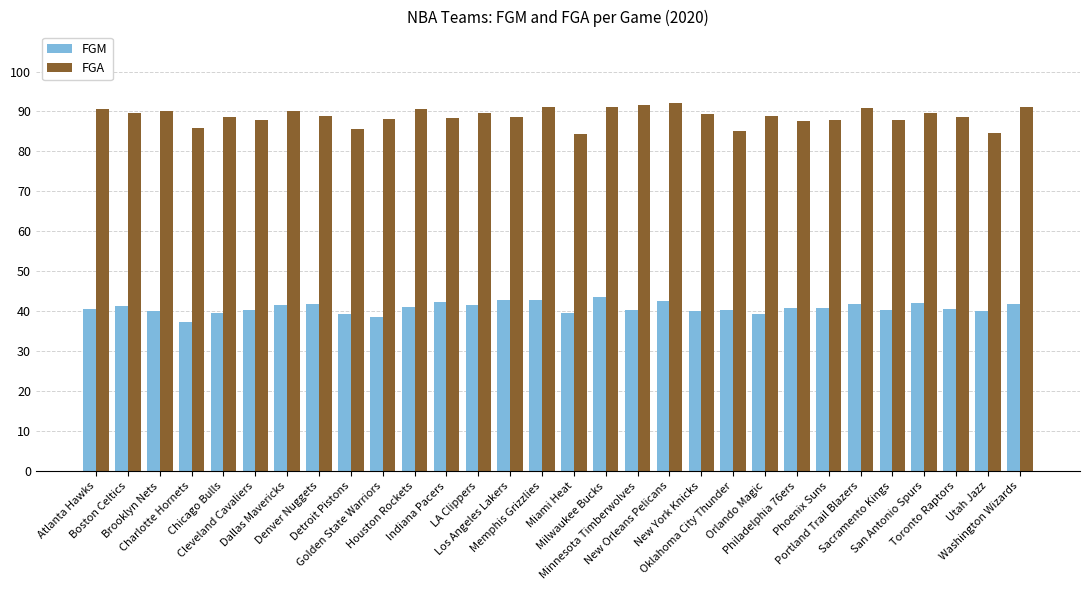

How many bars are there in each group?

2